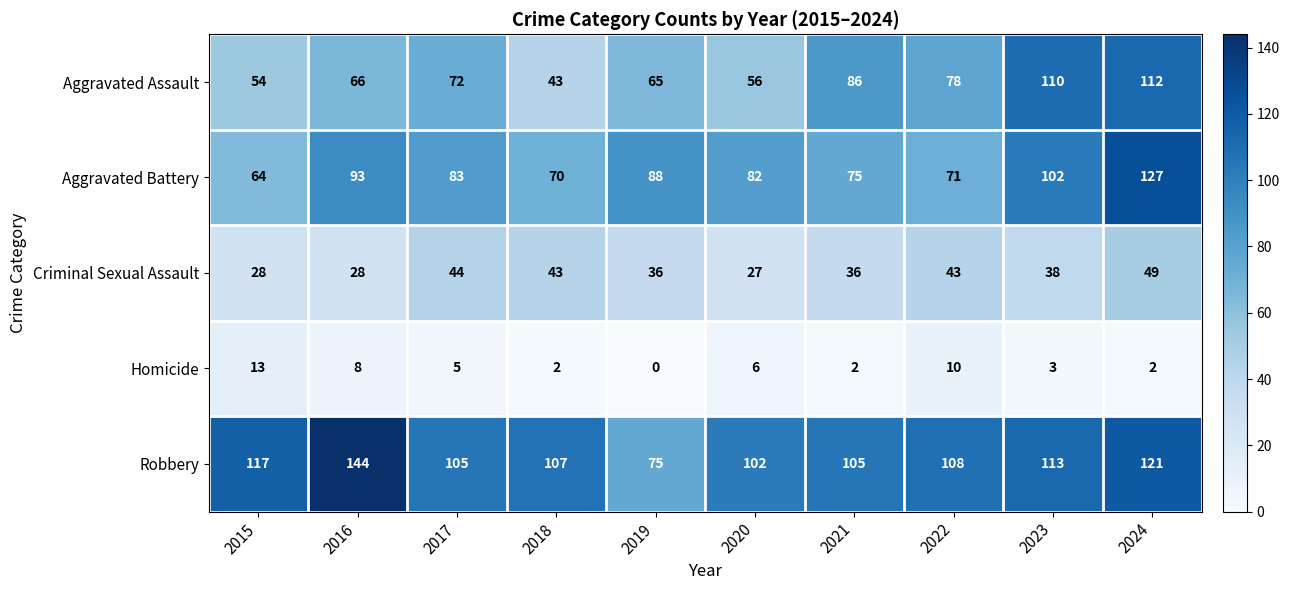

What is the maximum value shown in the chart?

144